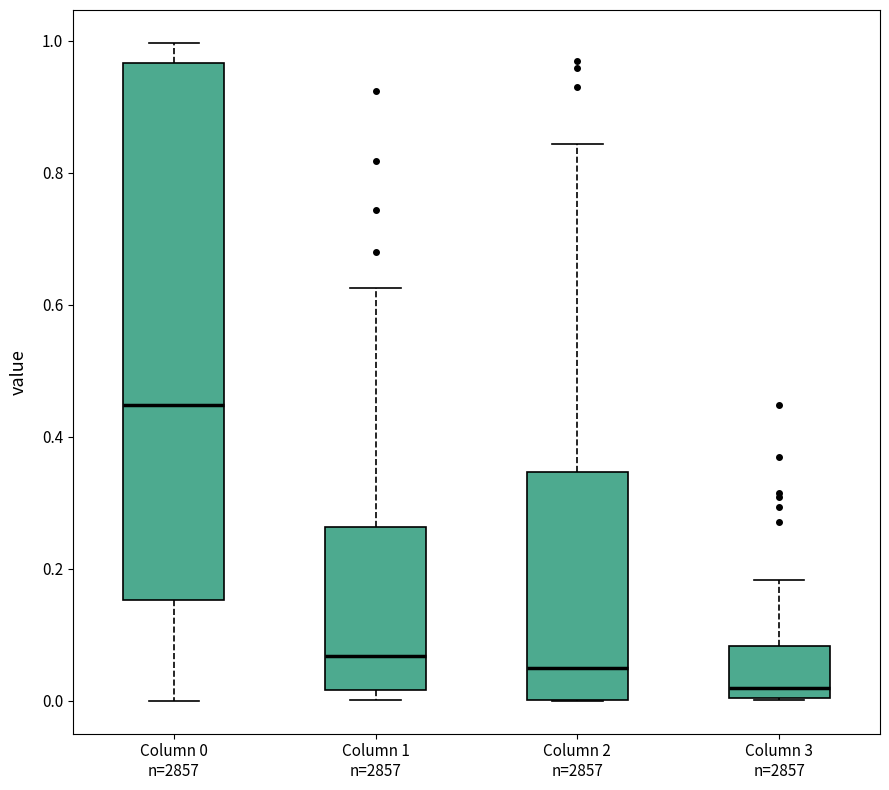

Reading left to right, transcribe this box plot: for each box, give where its median line is, the range the box spans, and where its two whiskers end, as read against the y-axis. The values are not printed on the chart, so give them approximately, as read against the axis.

Column 0 n=2857: median 0.44, box 0.16 to 0.96, whiskers 0.00 to 1.00
Column 1 n=2857: median 0.06, box 0.02 to 0.26, whiskers 0.00 to 0.62
Column 2 n=2857: median 0.06, box 0.00 to 0.34, whiskers 0.00 to 0.84
Column 3 n=2857: median 0.02, box 0.00 to 0.08, whiskers 0.00 to 0.18